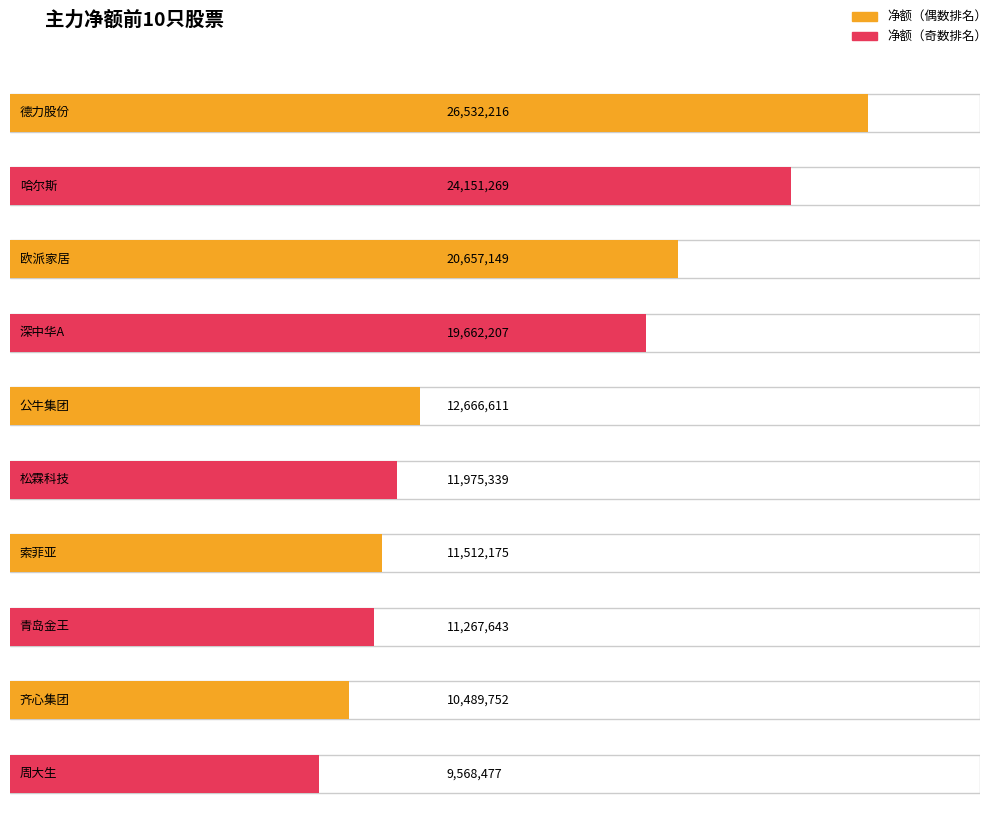

At which category is the sum across all series the highest?

德力股份